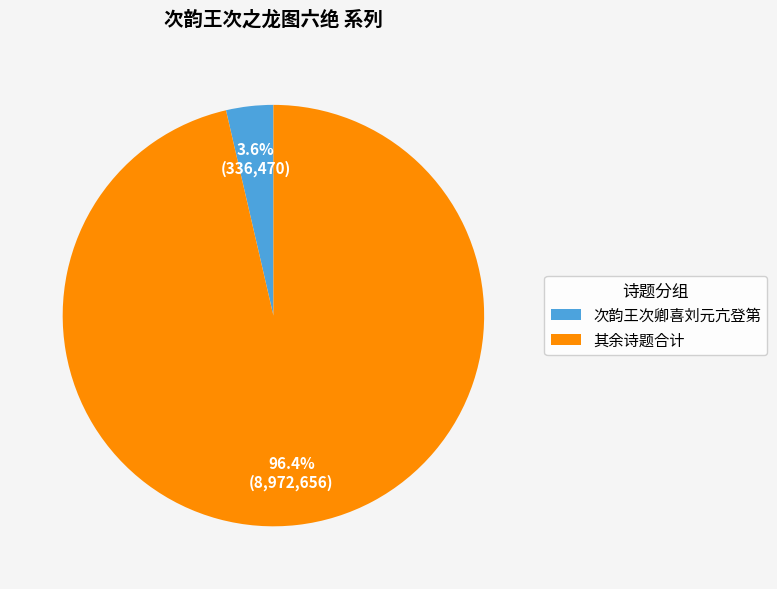

What is the largest slice in the pie chart?

其余诗题合计